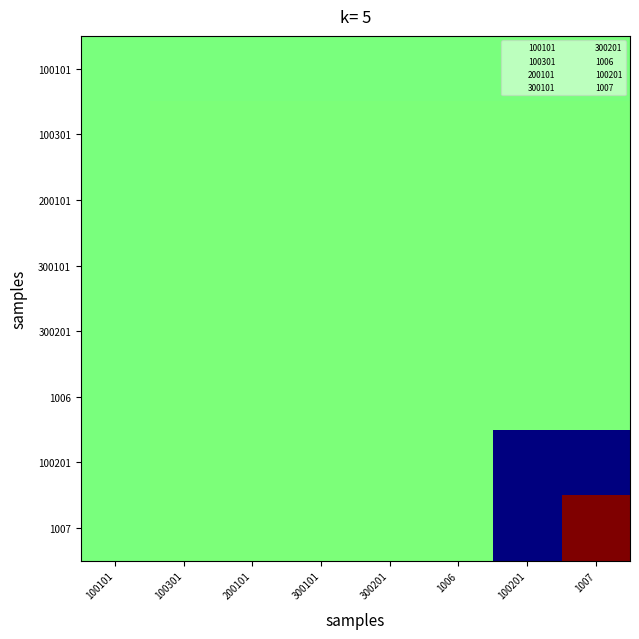

At which category is the sum across all series the highest?

1006